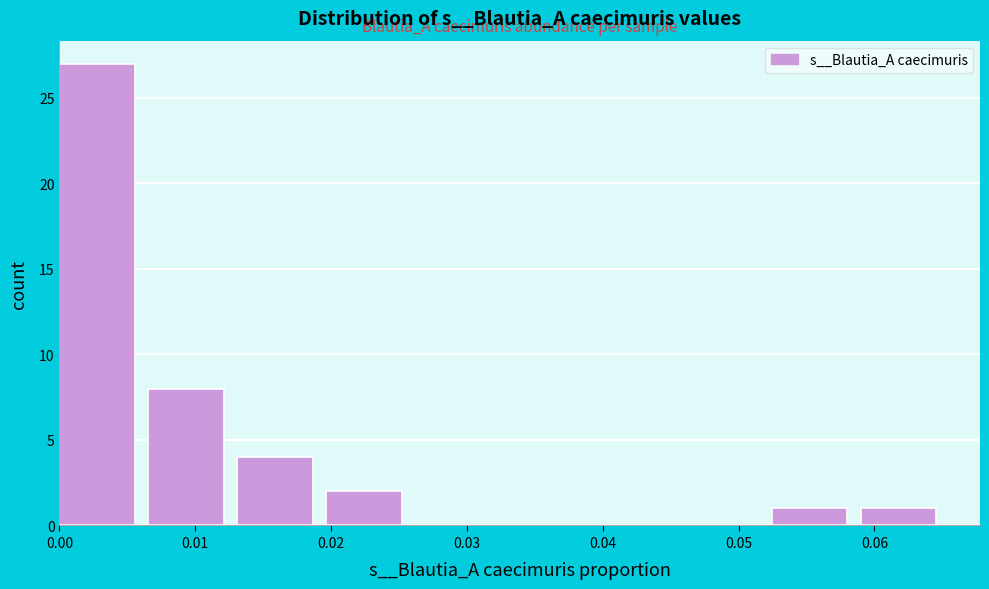

What is the height of the bar covering 0.020 to 0.026 on the x-axis? Neither the bar edges nor the heights are printed on the chart, so give them approximately, as read against the axes.

2